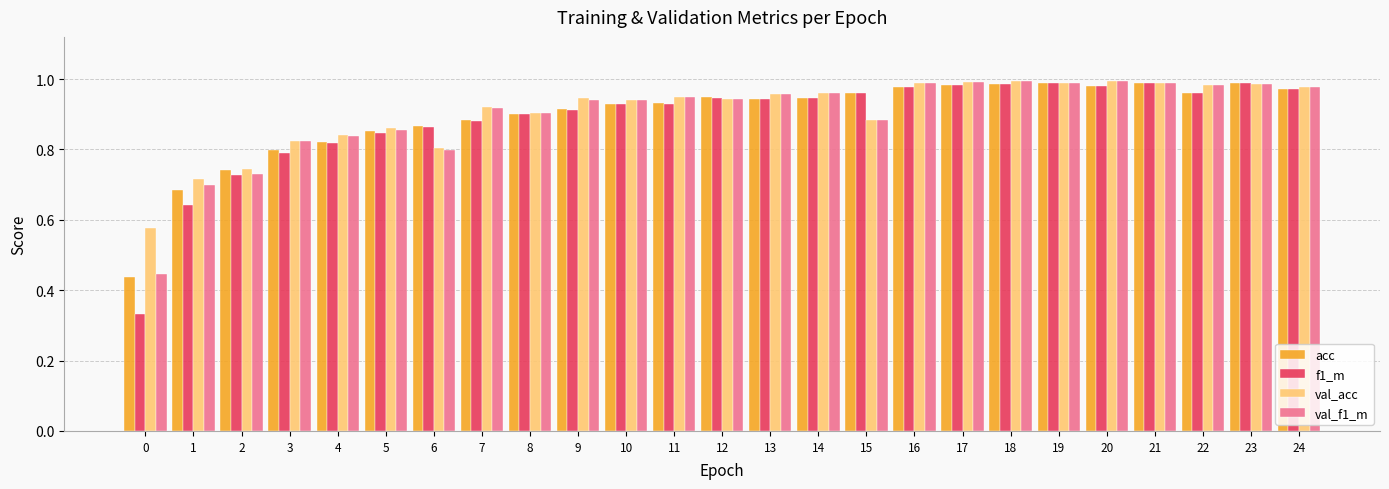

The value of val_f1_m at 14 is 1.0. True or false?

True